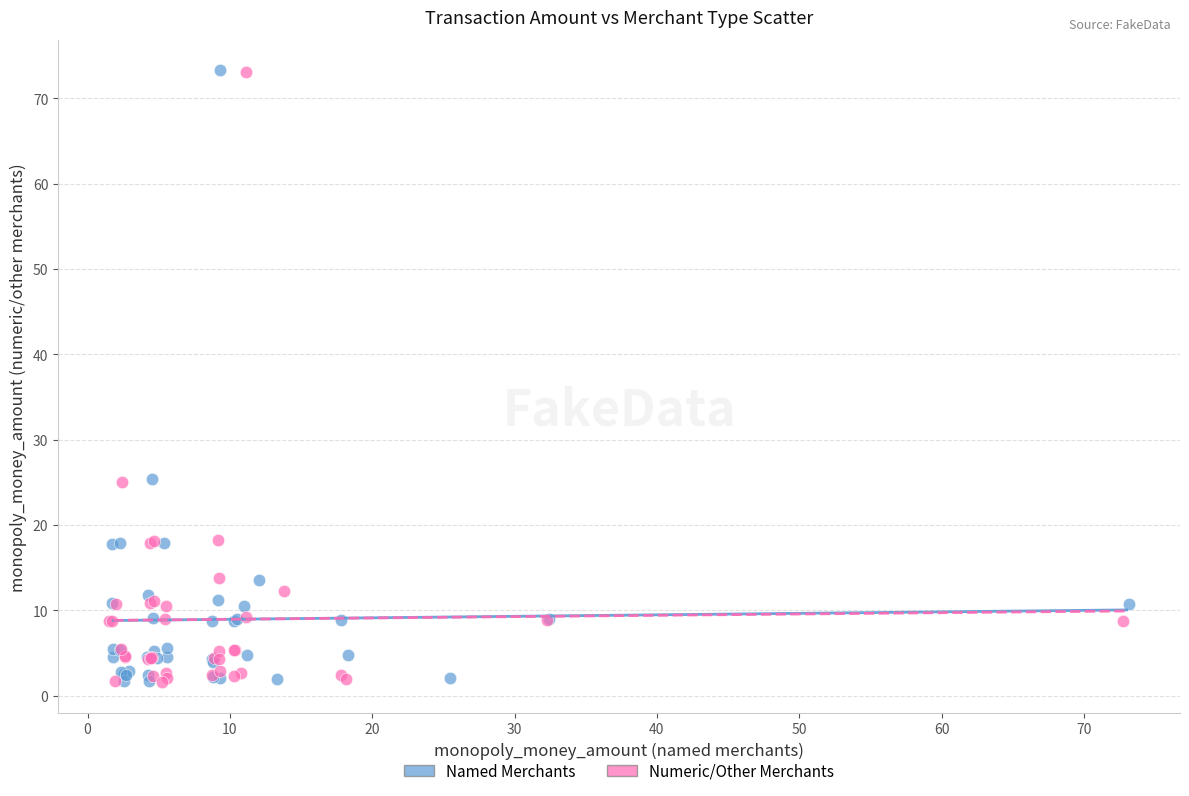

Which series has the widest spread of Y values?

Named Merchants